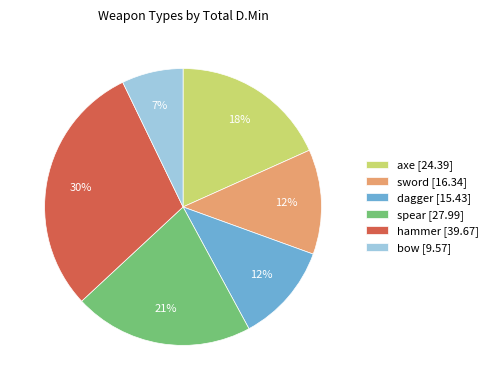

The sword slice represents 27% of the pie. True or false?

False